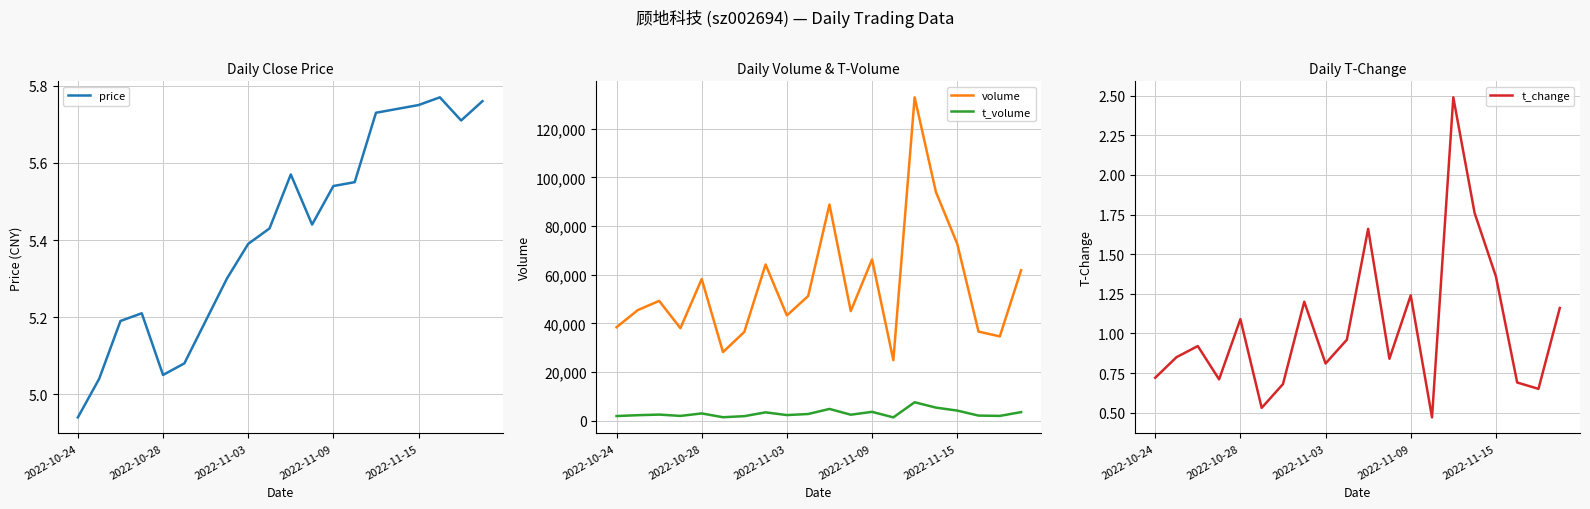

Which series has the widest spread of values?

volume